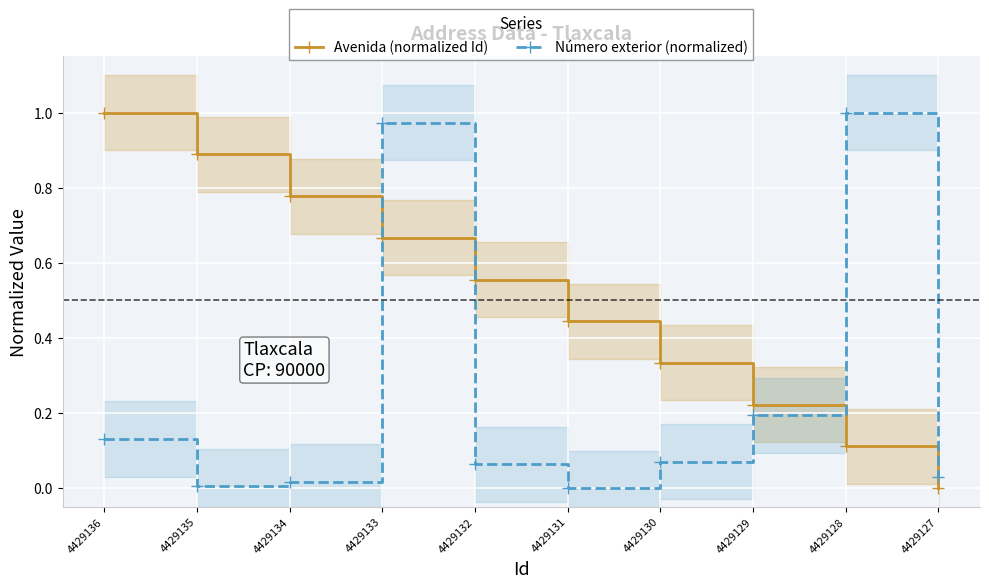

Reading left to right, transcribe all the data shown in this chart.

Avenida (normalized Id): 4429136=1.0	4429135=0.9	4429134=0.8	4429133=0.7	4429132=0.6	4429131=0.4	4429130=0.3	4429129=0.2	4429128=0.1	4429127=0.0
Número exterior (normalized): 4429136=0.1	4429135=0.0	4429134=0.0	4429133=1.0	4429132=0.1	4429131=0.0	4429130=0.1	4429129=0.2	4429128=1.0	4429127=0.0